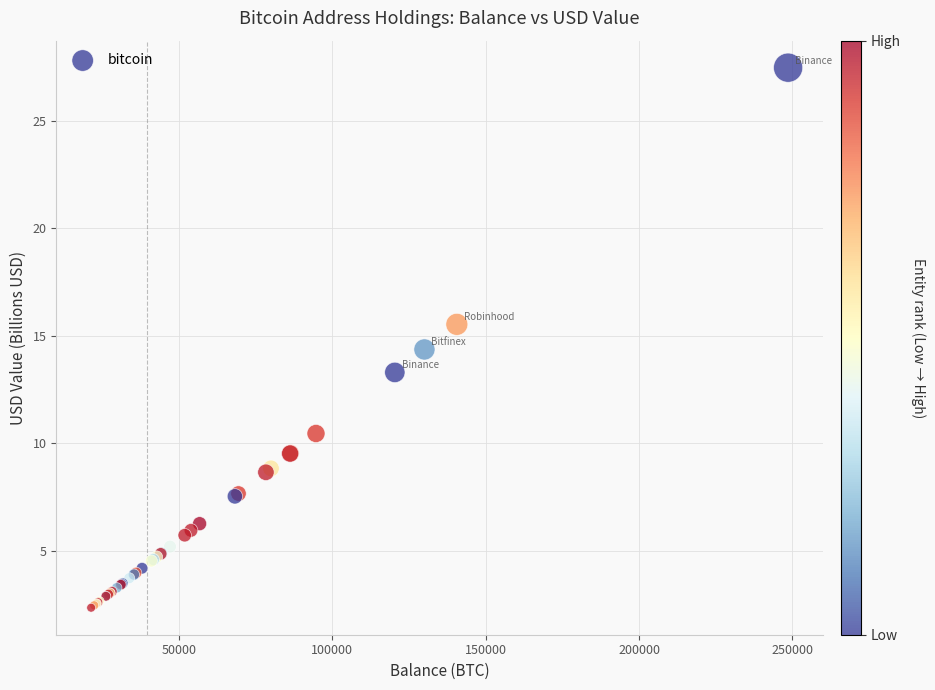

What Y value in the scatter plot is closest to 14?

14.4